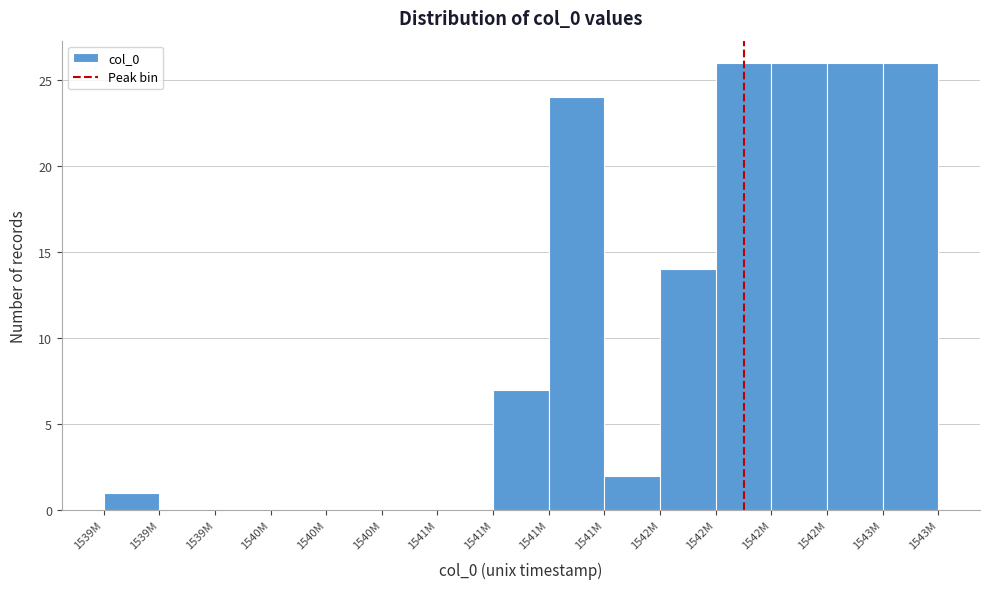

Count the number of categories in the chart.

15